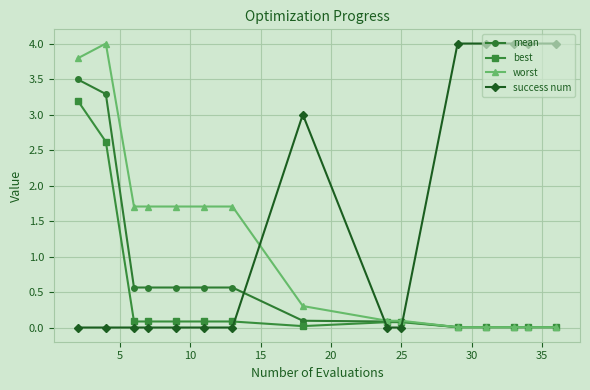

How many lines are shown in the chart?

4